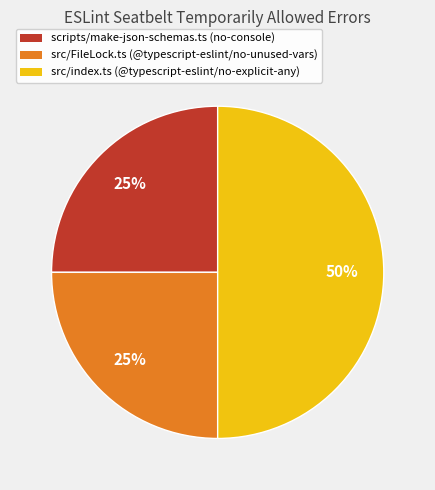

Combined, do scripts/make-json-schemas.ts (no-console) and src/index.ts (@typescript-eslint/no-explicit-any) account for over 50%?

Yes